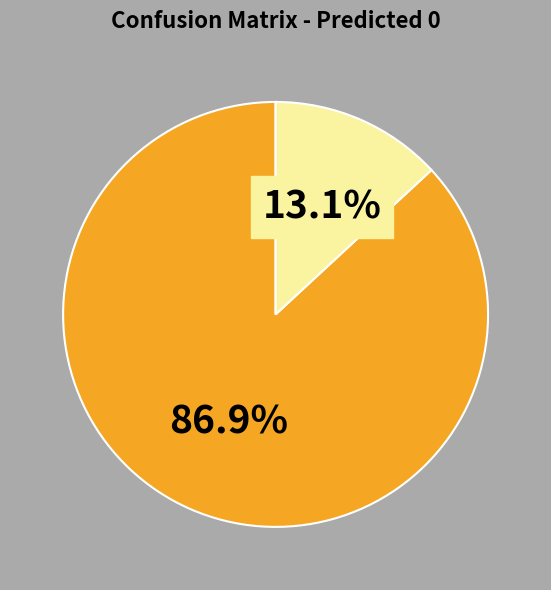

Is there a majority slice in this chart?

Yes